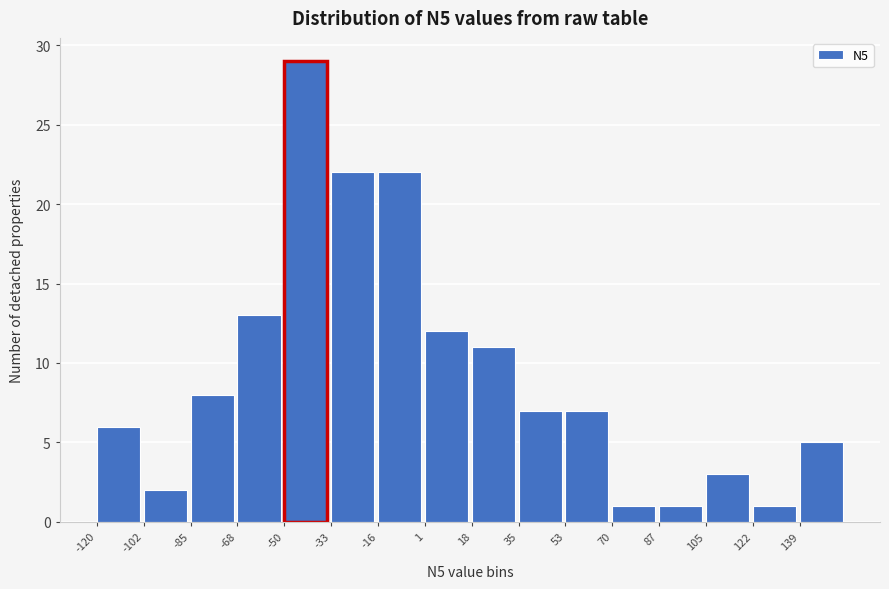

Reading left to right, list every bar in this chart as the range it spans on the x-axis followed by its height. Neither the bar edges nor the heights are printed on the chart, so give them approximately, as read against the axes.

-120 to -102: 6
-102 to -86: 2
-86 to -68: 8
-68 to -50: 13
-50 to -34: 29
-34 to -16: 22
-16 to 2: 22
2 to 18: 12
18 to 36: 11
36 to 54: 7
54 to 70: 7
70 to 88: 1
88 to 106: 1
106 to 122: 3
122 to 140: 1
140 to 158: 5